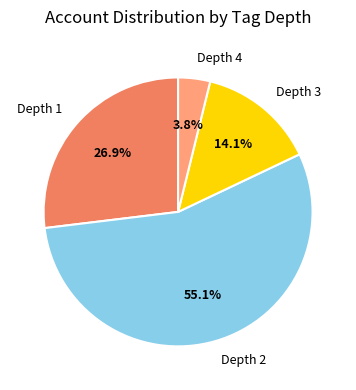

To the nearest percent, what is the difference between the largest and smallest slice percentages?

51%